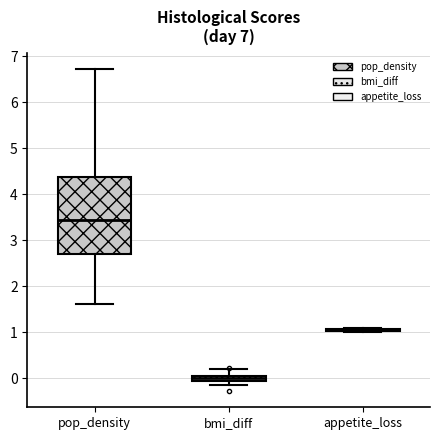

Comparing the boxes themselves (not the whiskers), which one is the tallest?

pop_density